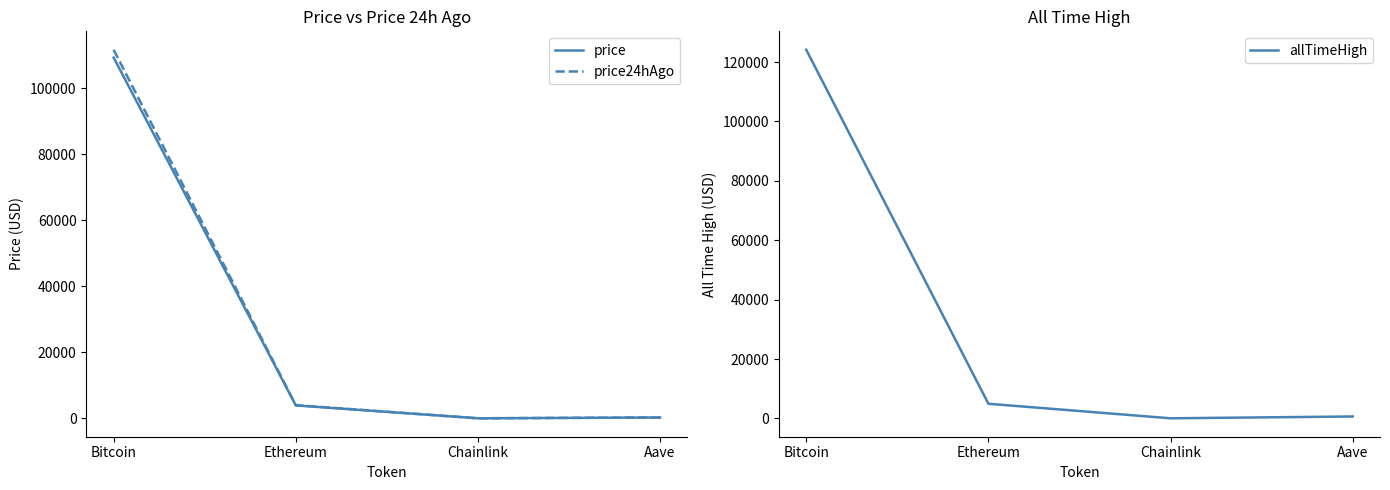

At which category does the chart reach its minimum across all series?

Chainlink